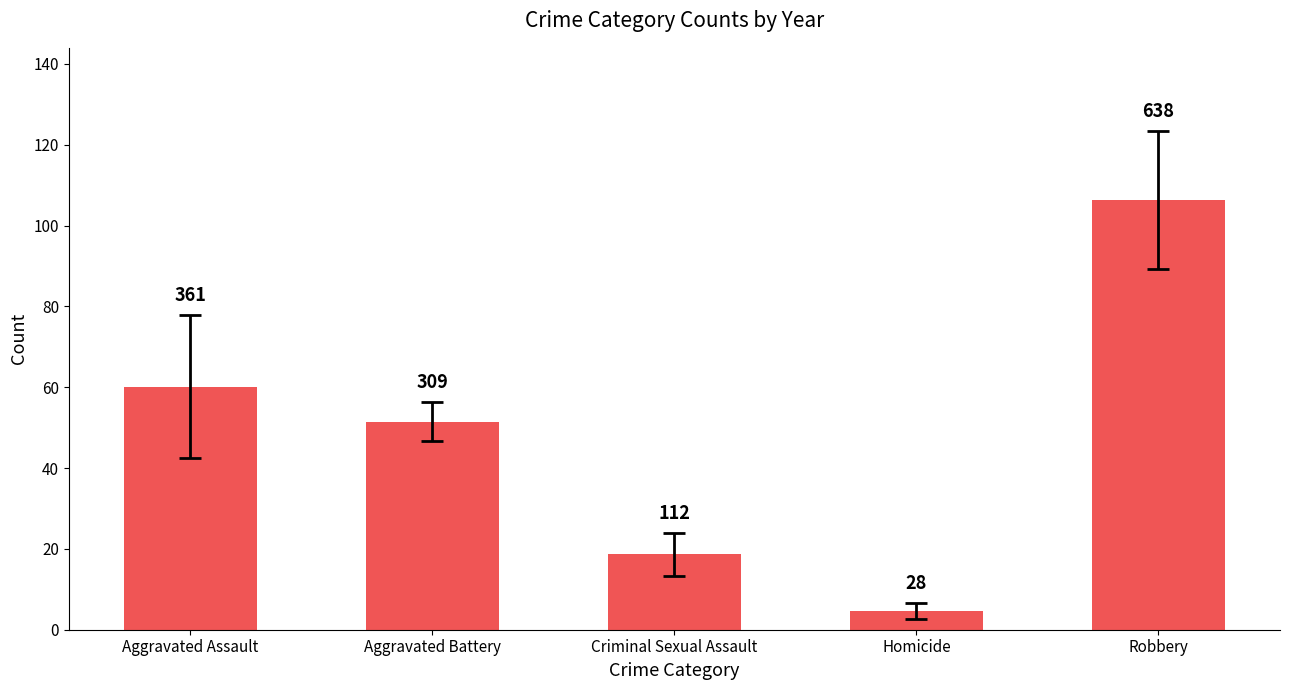

How many bars are there in total?

5